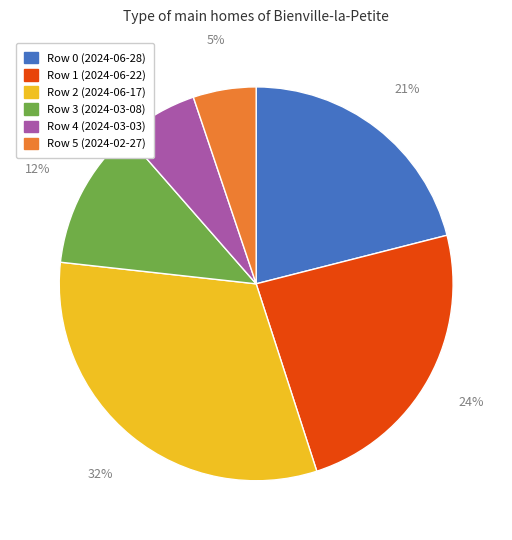

To the nearest percent, what is the combined percentage of Row 0 (2024-06-28) and Row 3 (2024-03-08)?

33%